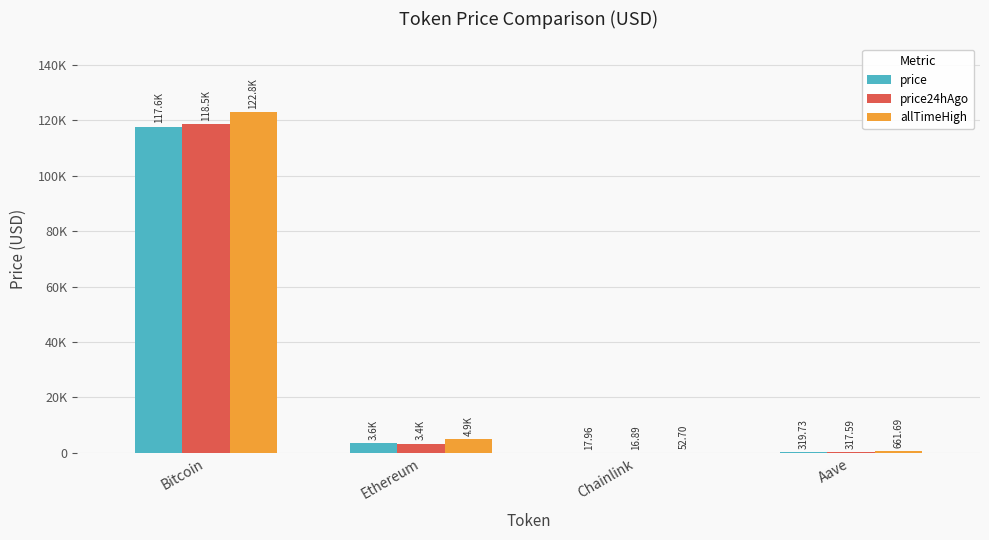

The price series shows 5218.3 at Ethereum. True or false?

False